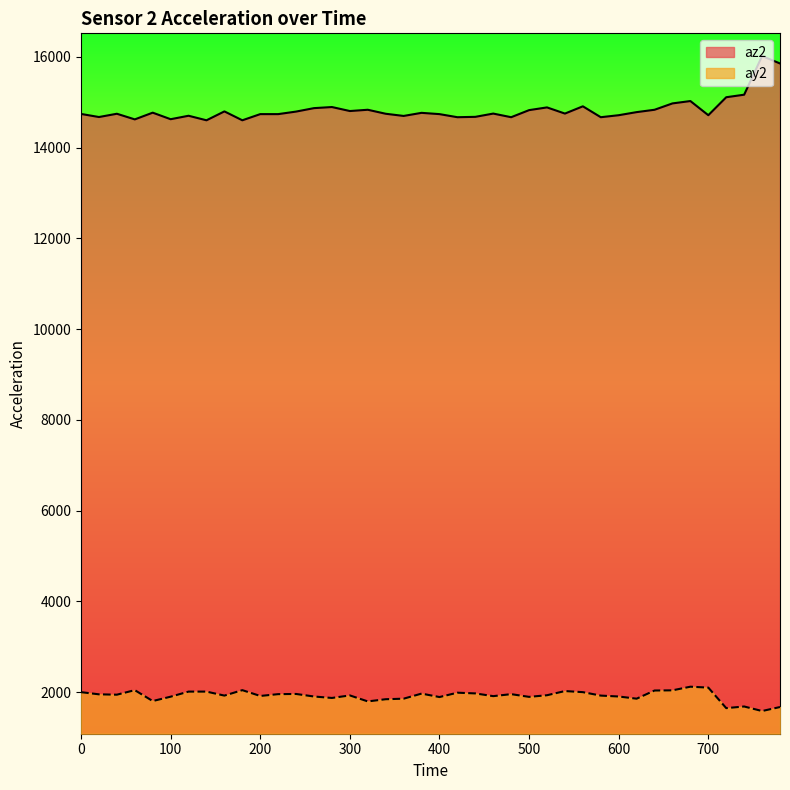

What is the difference between the maximum and minimum values in the az2 series?

1416